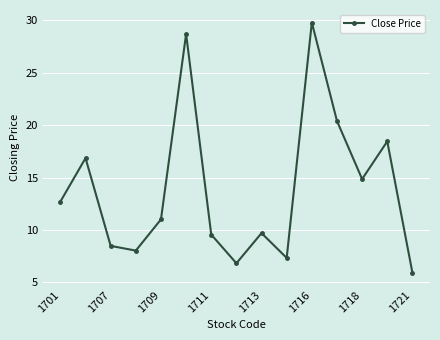

What is the difference between the maximum and minimum values?

23.9